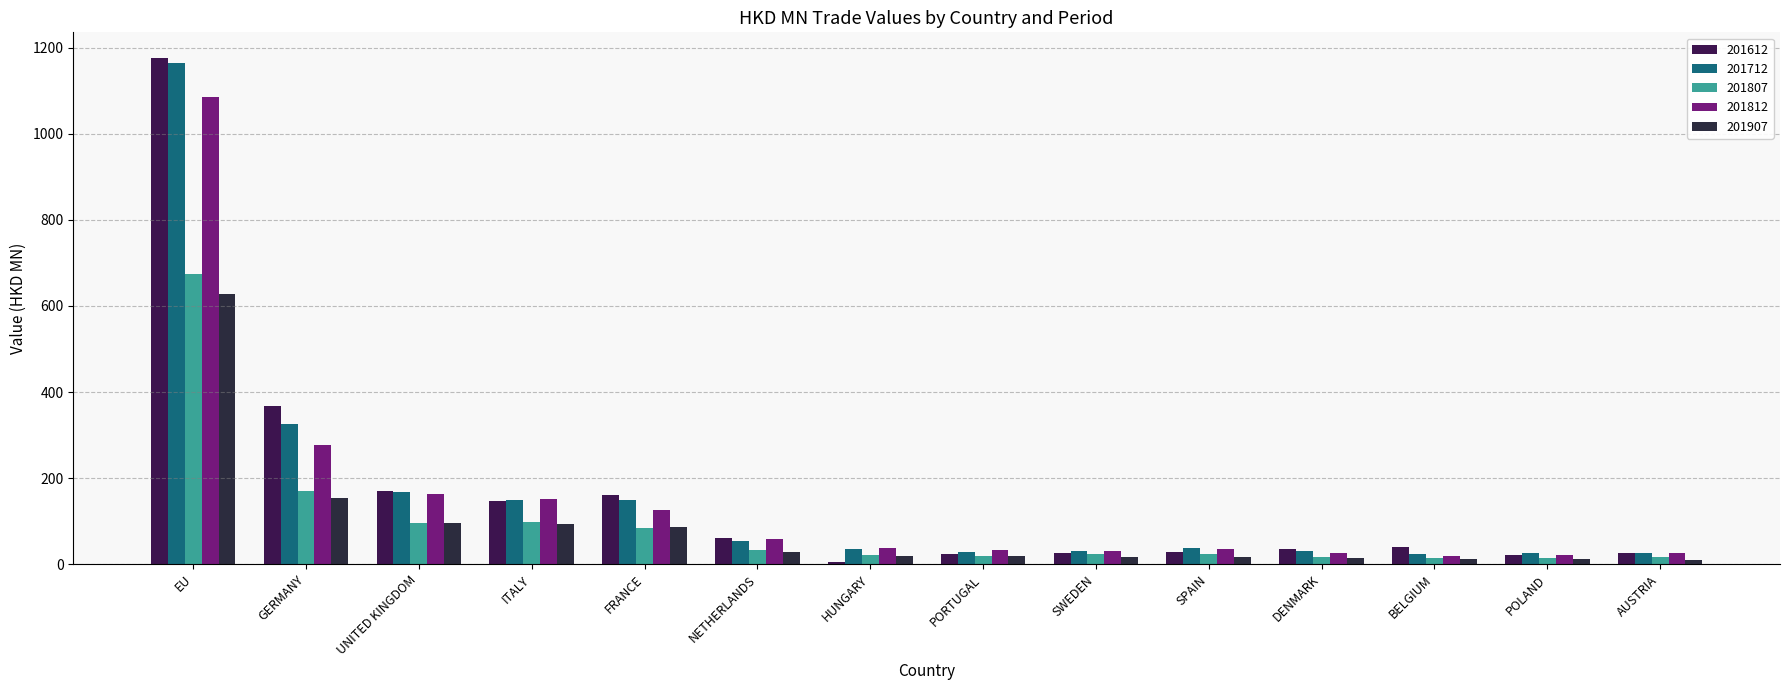

What is the label of the 7th bar from the left?

HUNGARY